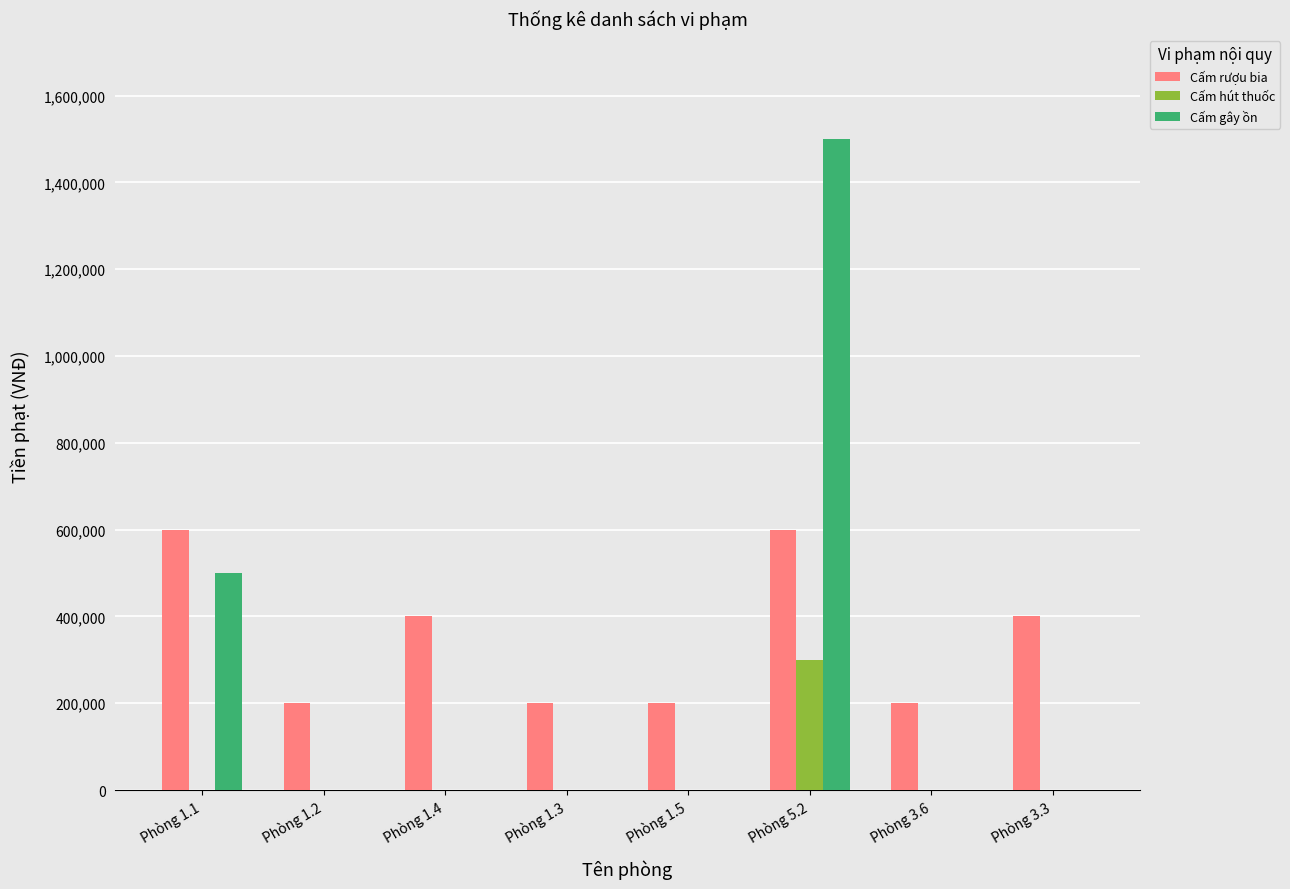

What is the sum of all Cấm hút thuốc values?

300000